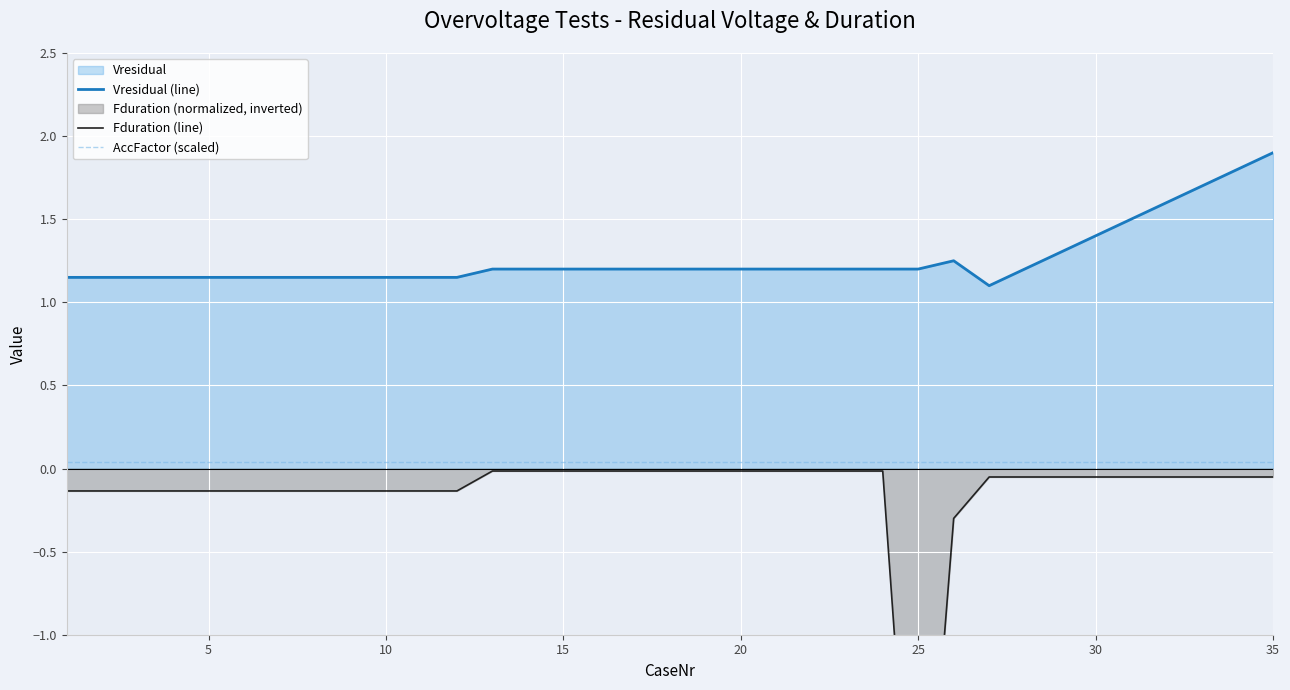

At which category does Fduration (line) reach its first local valley?

24